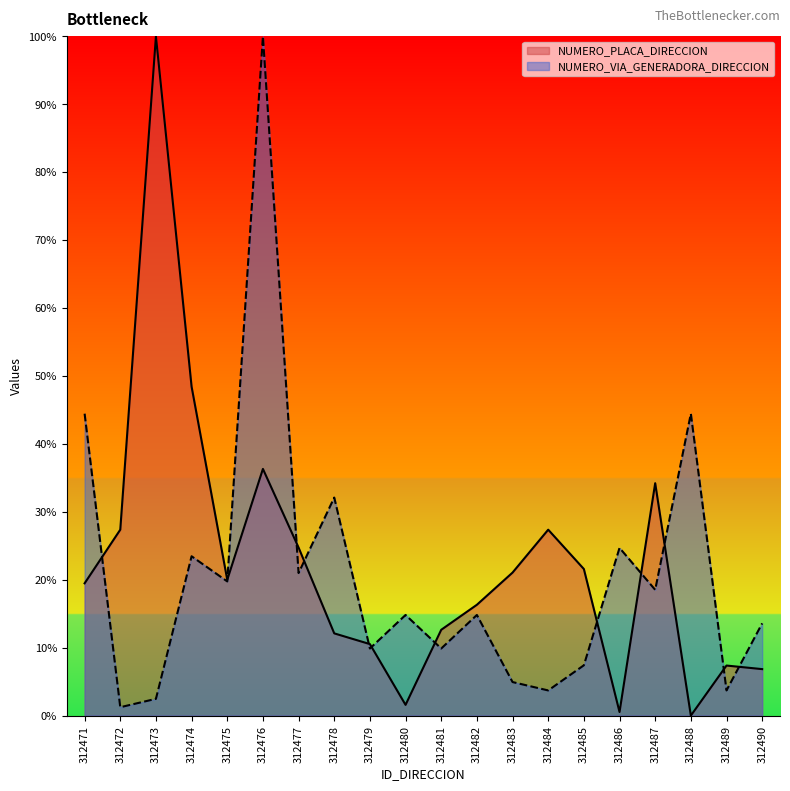

Read the NUMERO_VIA_GENERADORA_DIRECCION value at 312484.

3.7